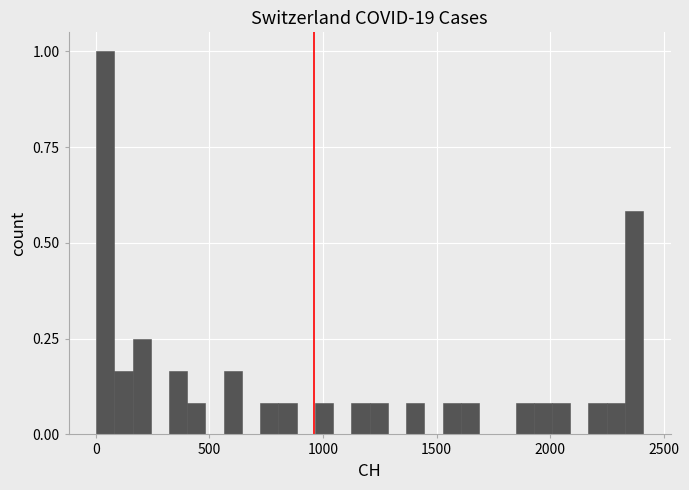

Around what value on the x-axis is the tallest bar? Give the approximate position of its centre, as read against the axis.

50